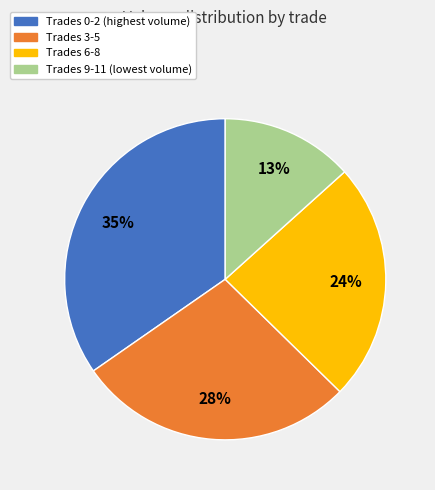

To the nearest percent, what is the average slice percentage?

25%